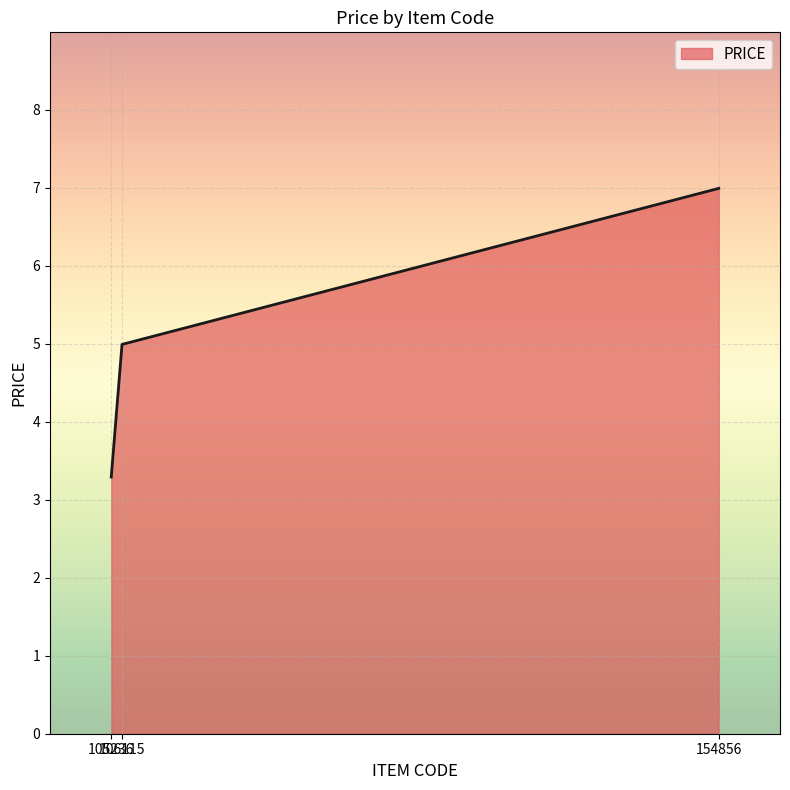

How many categories are shown in the chart?

3